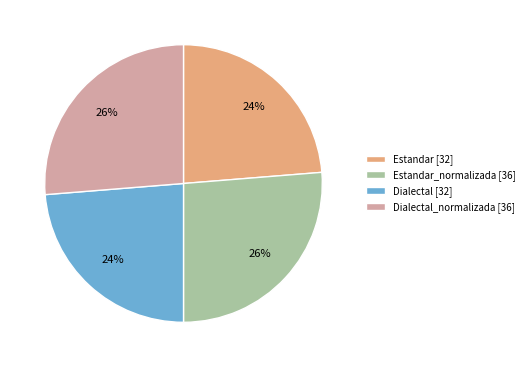

Is there any slice that represents more than half of the pie?

No